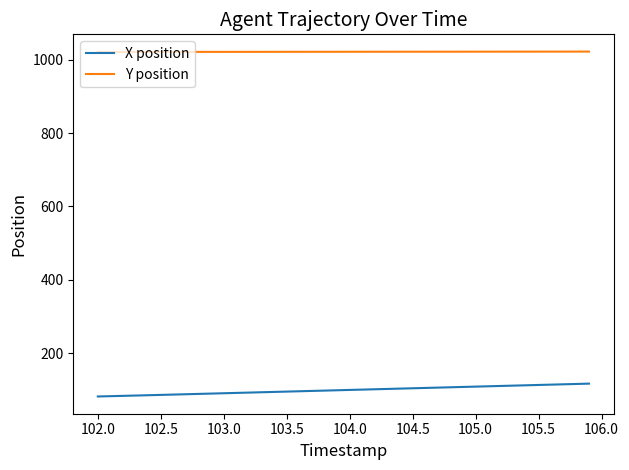

What is the maximum value for X position?

116.6